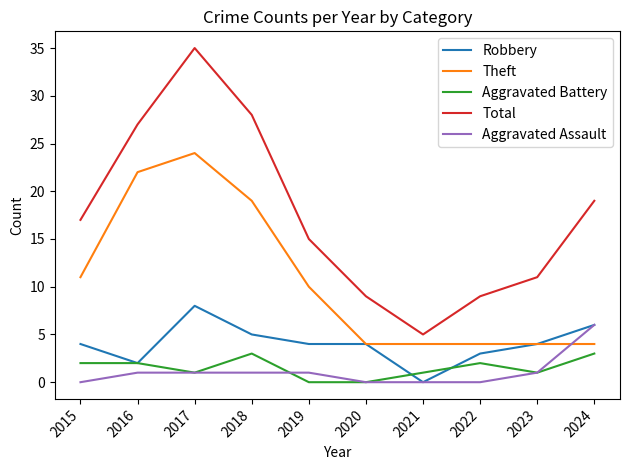

True or false: Aggravated Assault has a value of 1 at 2017.

True